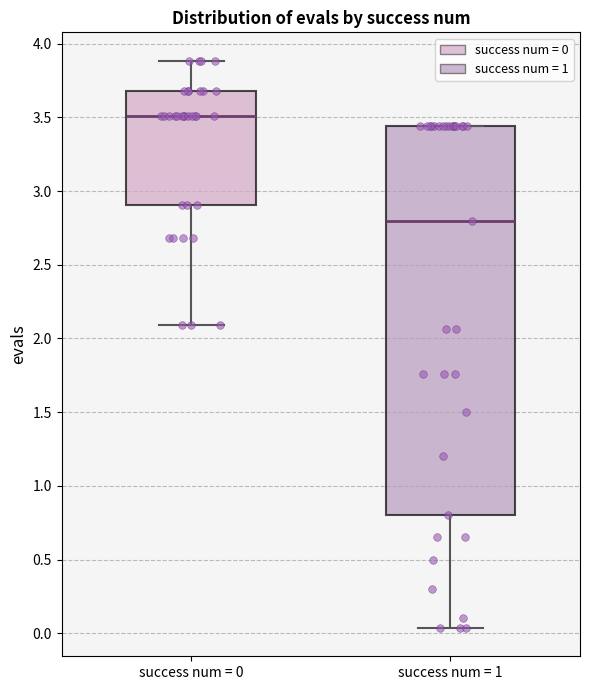

Which box's median line is the lowest?

success num = 1